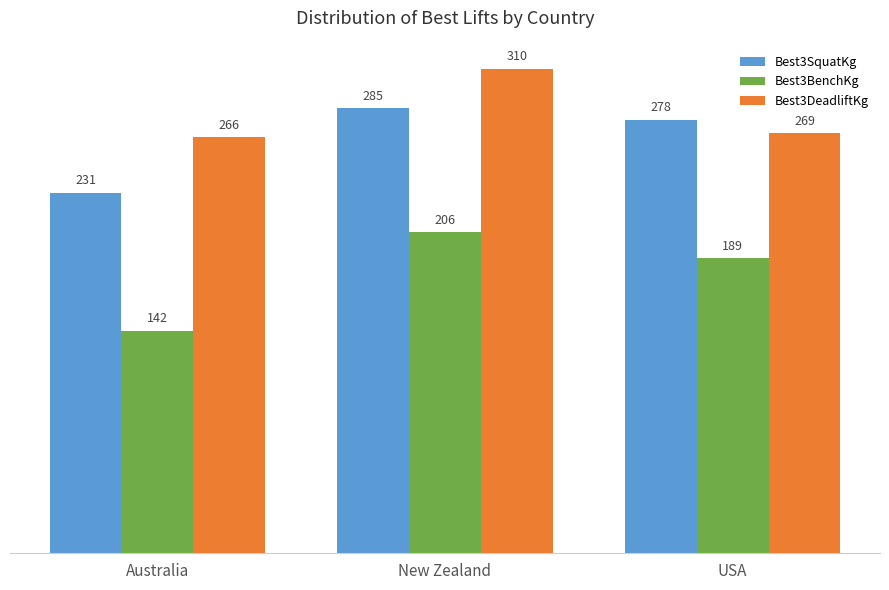

What is the average value of the Best3DeadliftKg series?

281.7